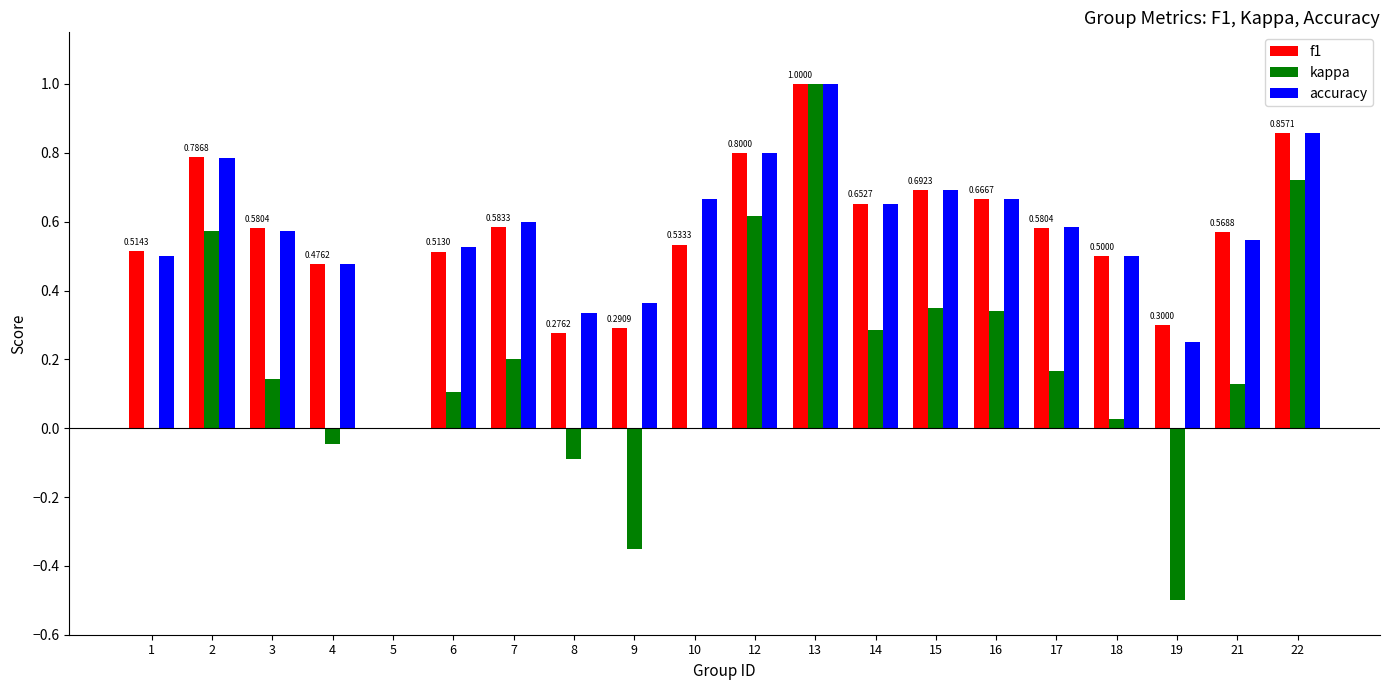

What is the sum of all accuracy values?

11.4